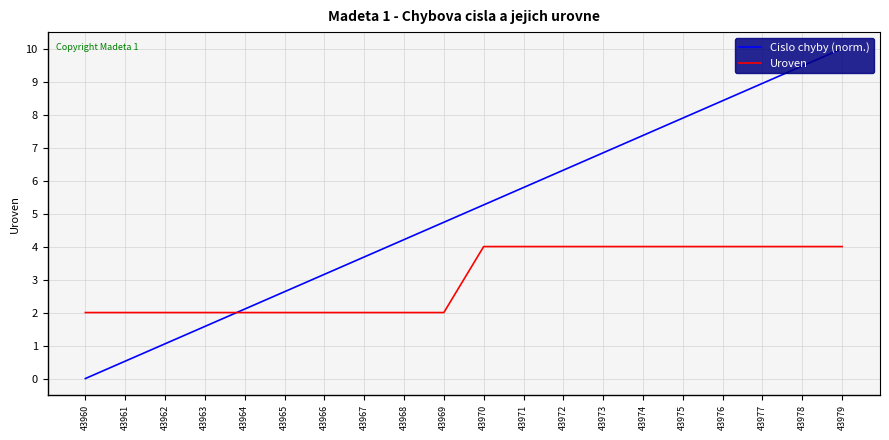

What are all the series names shown in the legend?

Cislo chyby (norm.), Uroven